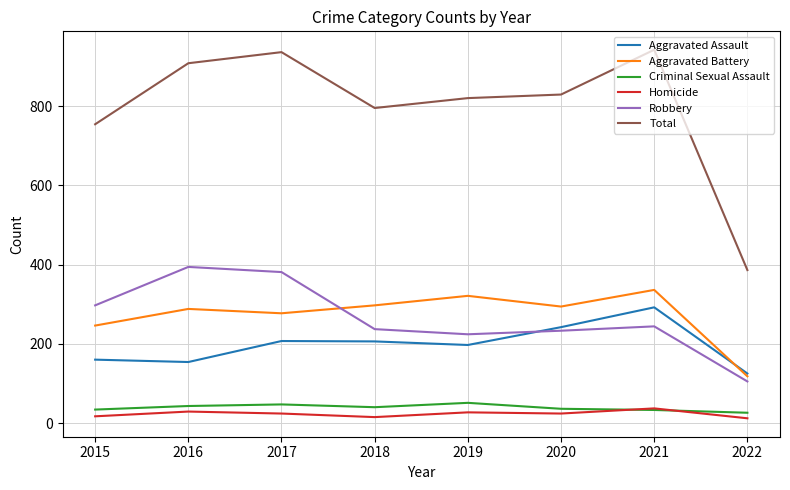

The value of Aggravated Assault at 2016 is 154. True or false?

True